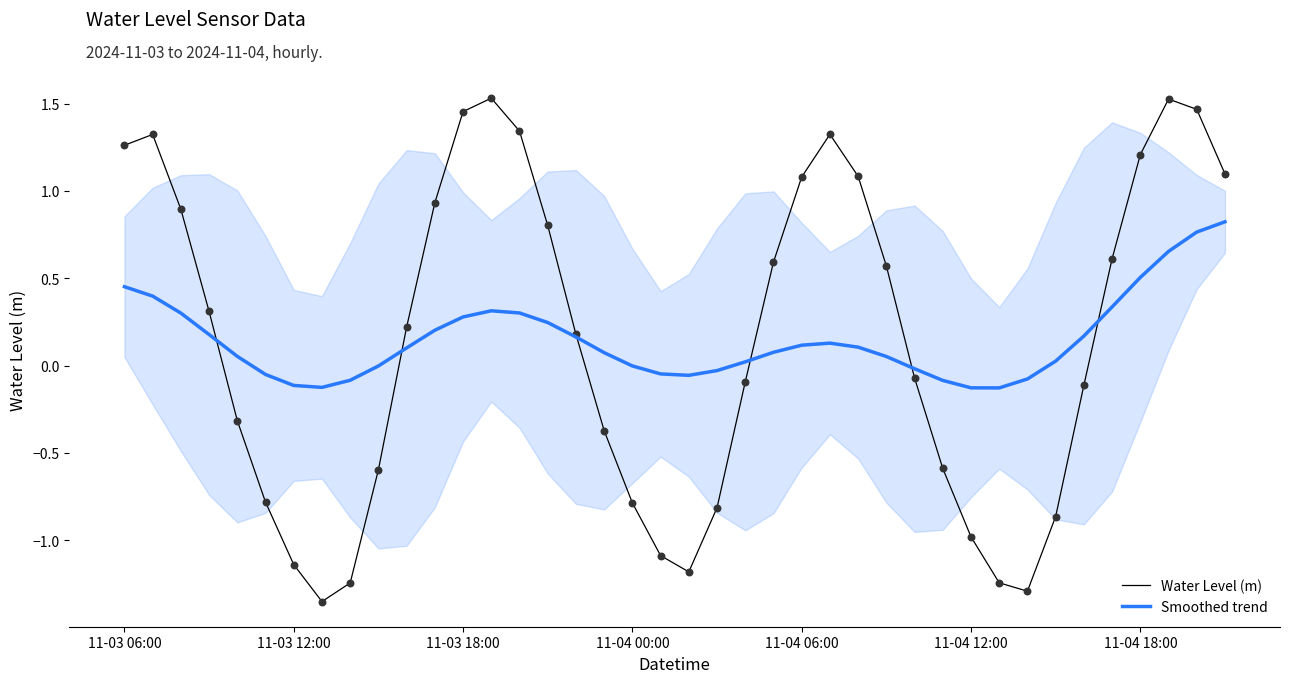

At which category is the sum across all series the highest?

38